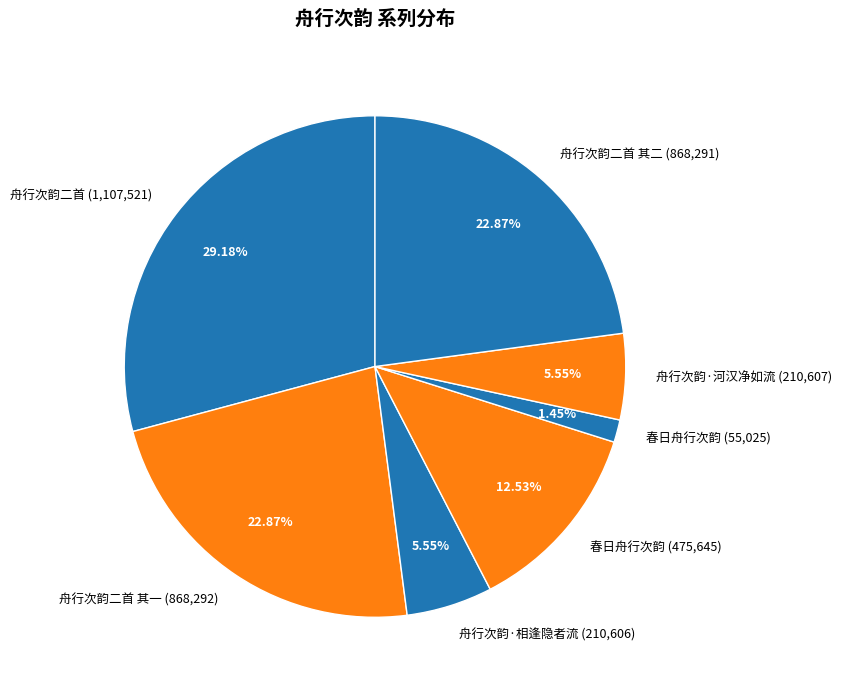

Between 舟行次韵·相逢隐者流 (210,606) and 春日舟行次韵 (475,645), which is larger?

春日舟行次韵 (475,645)